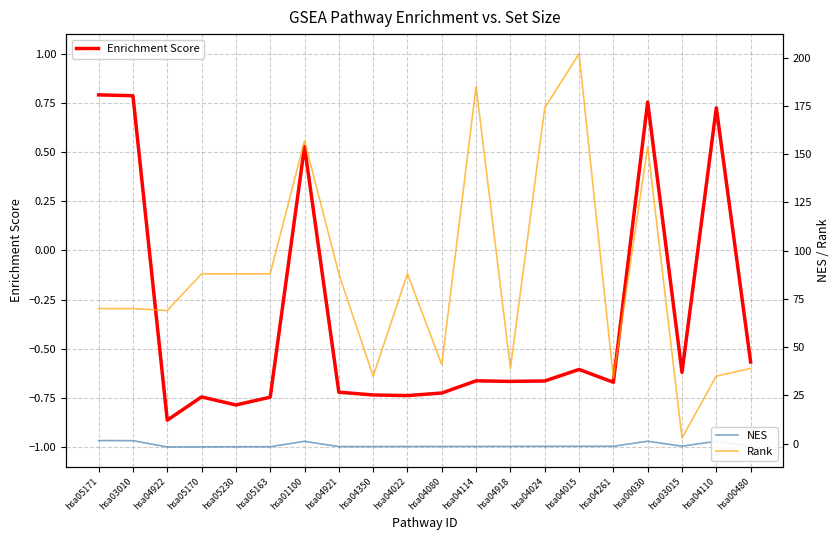

Reading left to right, transcribe all the data shown in this chart.

Enrichment Score: hsa05171=0.8	hsa03010=0.8	hsa04922=-0.9	hsa05170=-0.7	hsa05230=-0.8	hsa05163=-0.7	hsa01100=0.5	hsa04921=-0.7	hsa04350=-0.7	hsa04022=-0.7	hsa04080=-0.7	hsa04114=-0.7	hsa04918=-0.7	hsa04024=-0.7	hsa04015=-0.6	hsa04261=-0.7	hsa00030=0.8	hsa03015=-0.6	hsa04110=0.7	hsa00480=-0.6
NES: hsa05171=1.6	hsa03010=1.6	hsa04922=-1.7	hsa05170=-1.6	hsa05230=-1.6	hsa05163=-1.6	hsa01100=1.3	hsa04921=-1.5	hsa04350=-1.5	hsa04022=-1.4	hsa04080=-1.4	hsa04114=-1.4	hsa04918=-1.4	hsa04024=-1.3	hsa04015=-1.3	hsa04261=-1.3	hsa00030=1.3	hsa03015=-1.3	hsa04110=1.2	hsa00480=-1.2
Rank: hsa05171=70.0	hsa03010=70.0	hsa04922=69.0	hsa05170=88.0	hsa05230=88.0	hsa05163=88.0	hsa01100=157.0	hsa04921=88.0	hsa04350=35.0	hsa04022=88.0	hsa04080=41.0	hsa04114=185.0	hsa04918=39.0	hsa04024=174.0	hsa04015=202.0	hsa04261=34.0	hsa00030=154.0	hsa03015=3.0	hsa04110=35.0	hsa00480=39.0